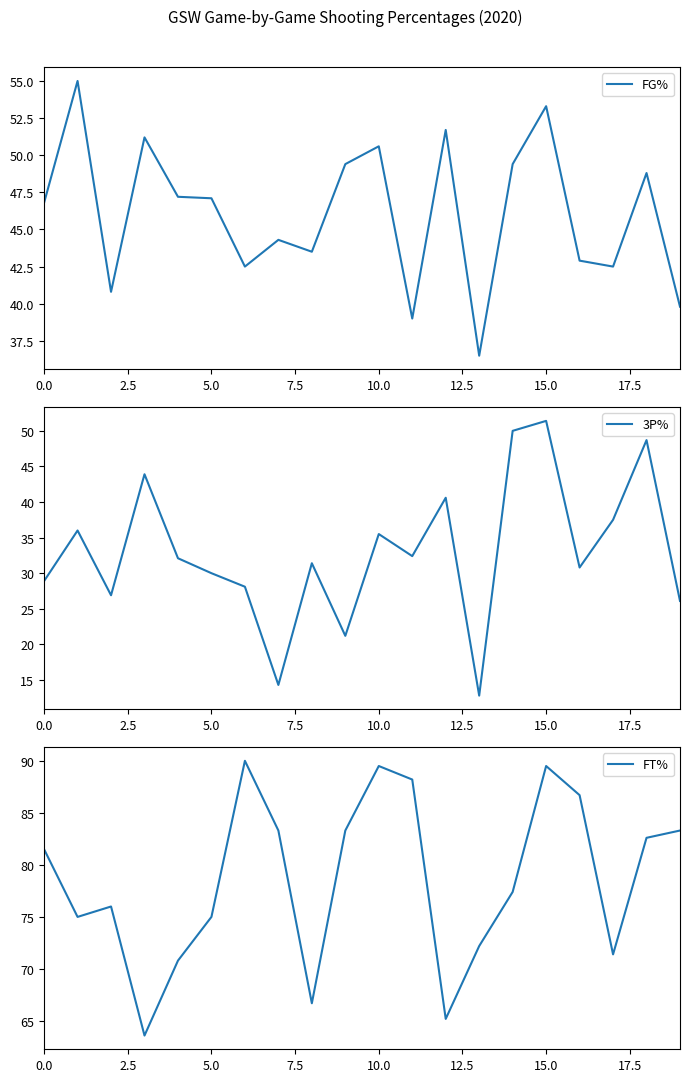

The FG% series shows 10.9 at 10.0. True or false?

False